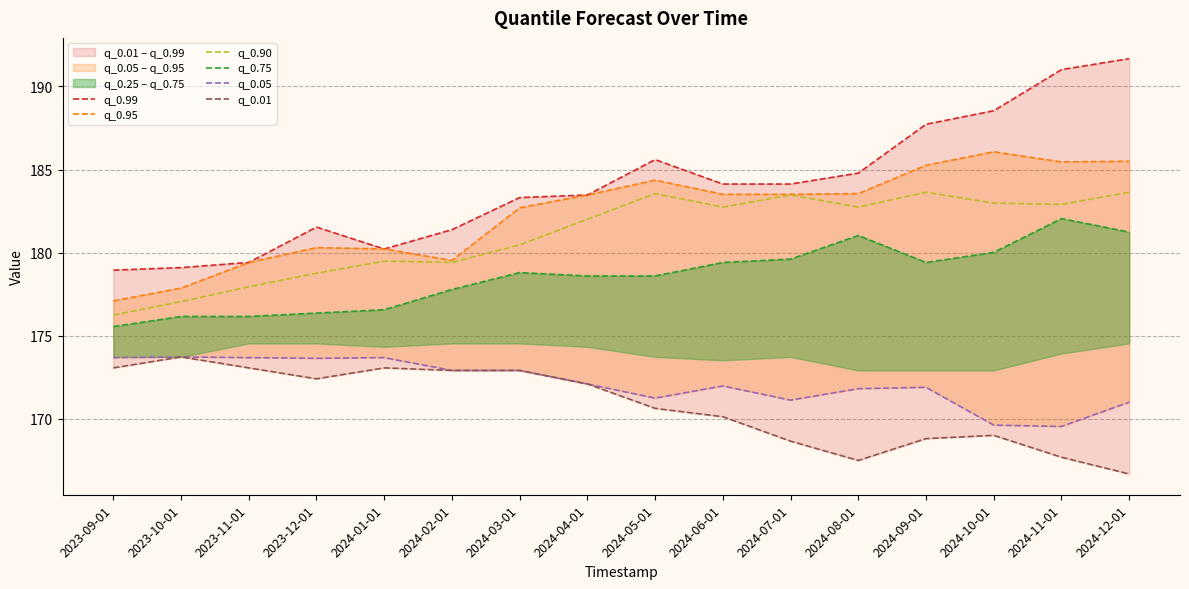

True or false: q_0.90 and q_0.75 intersect in this chart.

False